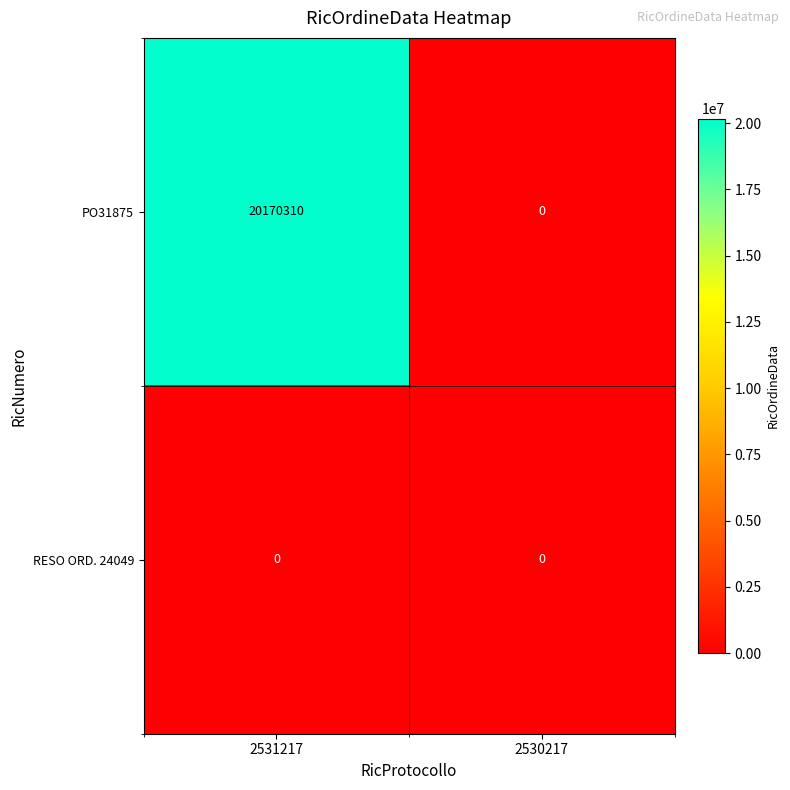

At which category is the sum across all series the highest?

2531217